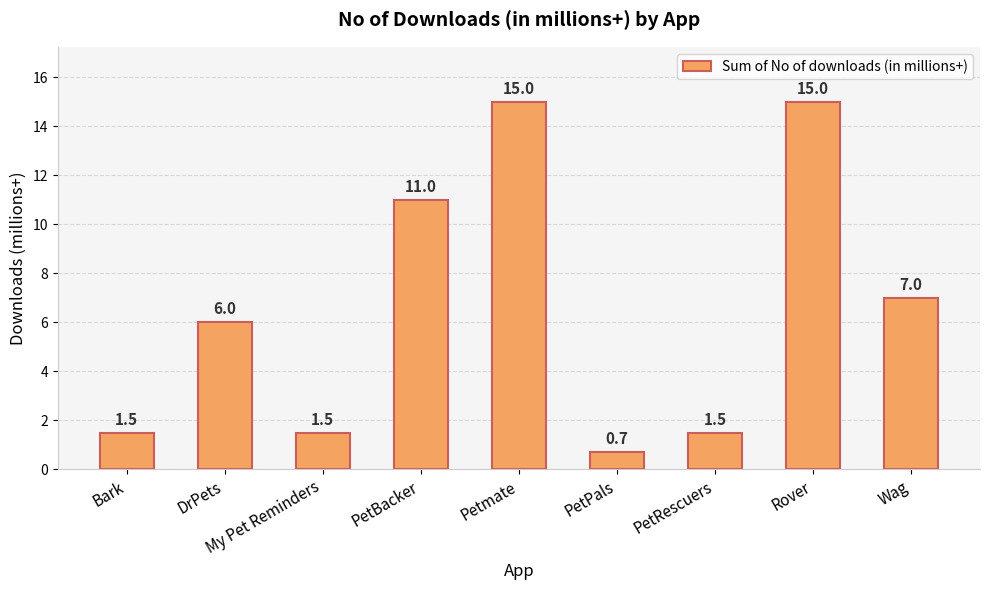

Does the chart contain stacked bars?

No